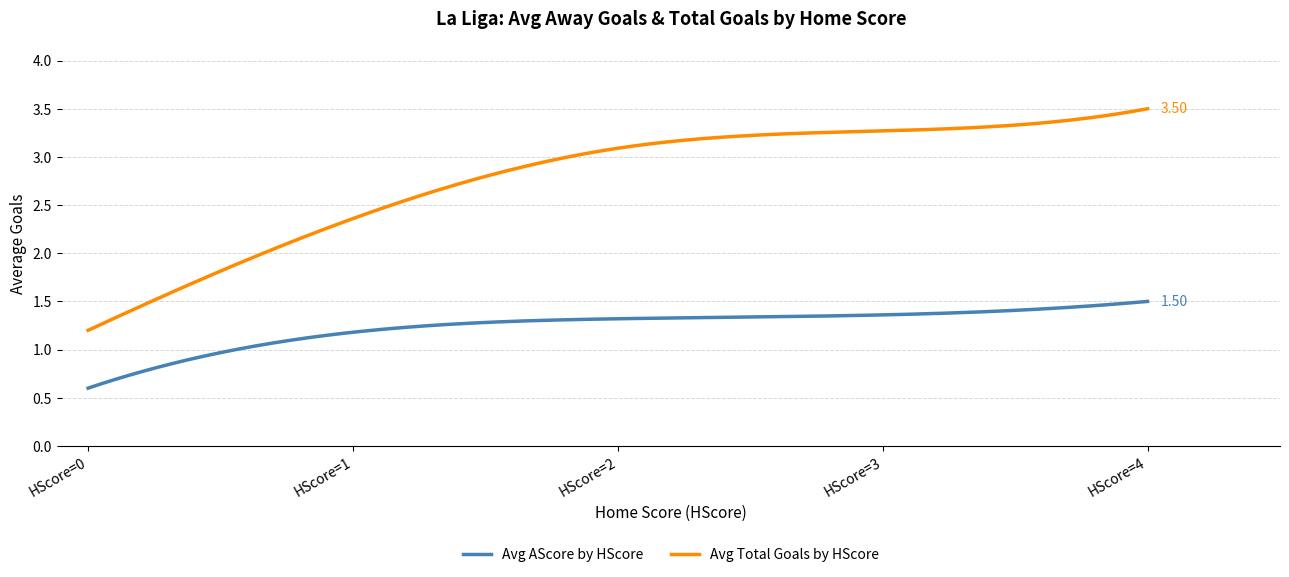

Rank the series by their average value, from highest to lowest.

Avg Total Goals by HScore, Avg AScore by HScore